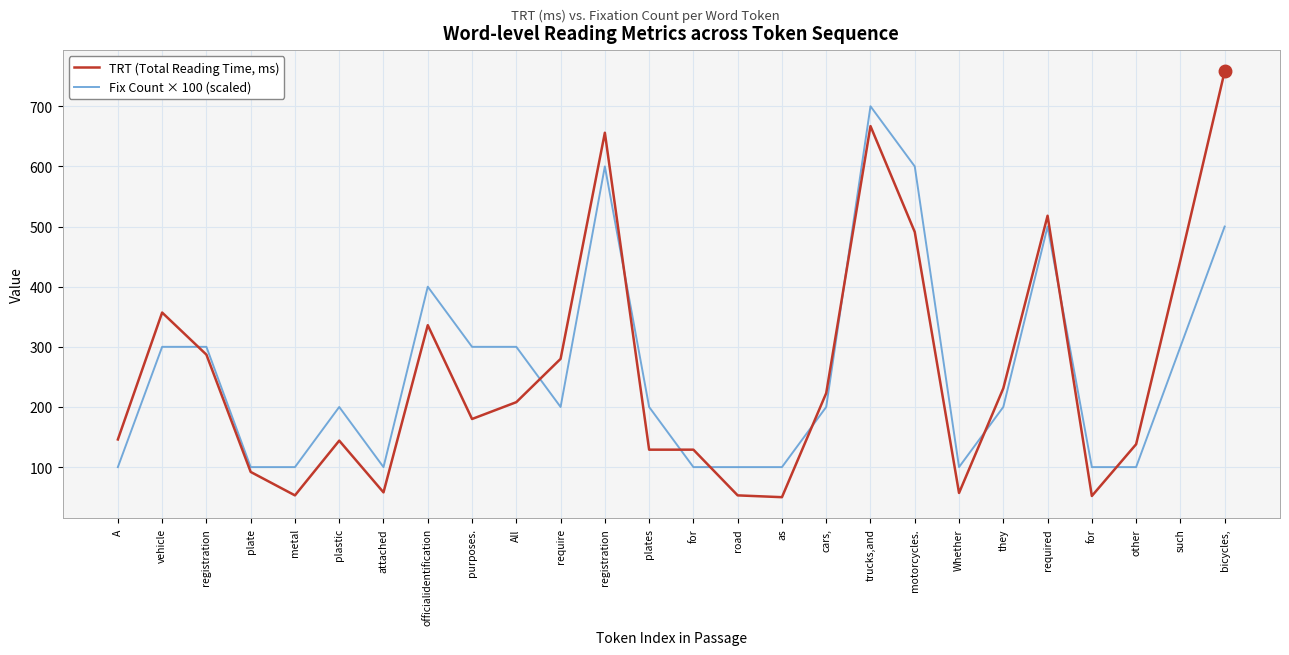

What is the label of the 19th point from the right?

officialidentification